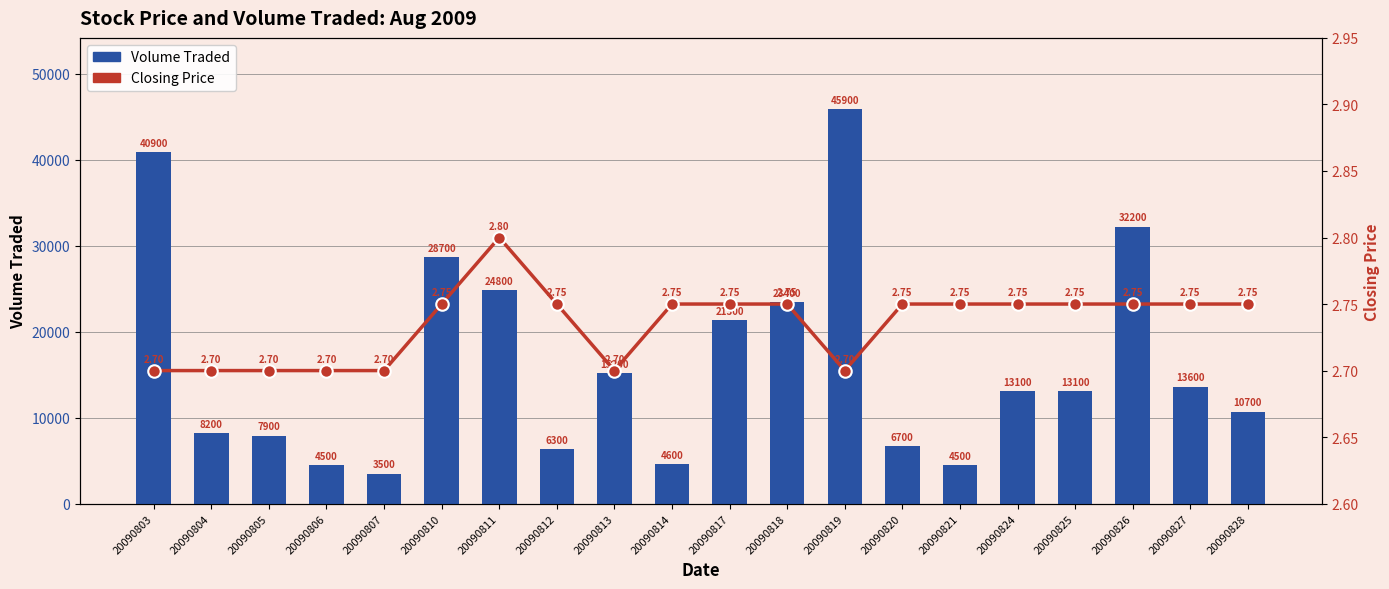

Rank the series by their average value, from lowest to highest.

Closing Price, Volume Traded